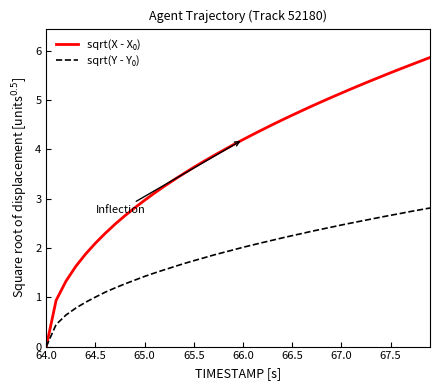

How many distinct data groups are displayed?

2